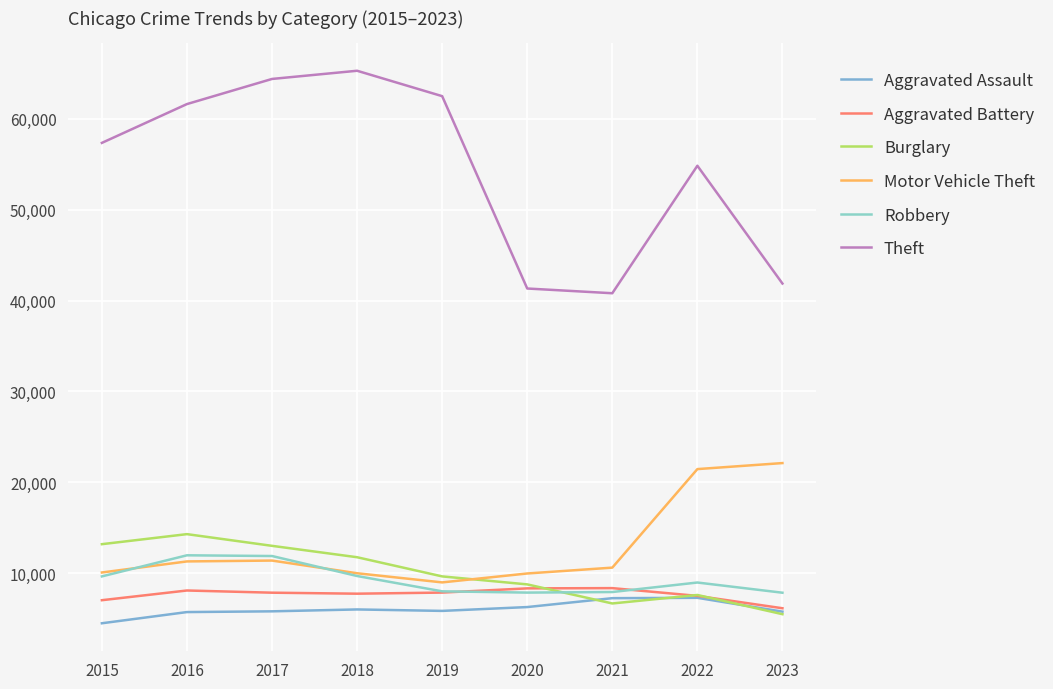

Reading right to left, extract all data points from this chart.

Aggravated Assault: 2023=5760	2022=7280	2021=7242	2020=6263	2019=5841	2018=6001	2017=5793	2016=5712	2015=4480
Aggravated Battery: 2023=6132	2022=7494	2021=8347	2020=8320	2019=7857	2018=7735	2017=7845	2016=8086	2015=7018
Burglary: 2023=5479	2022=7593	2021=6659	2020=8758	2019=9638	2018=11747	2017=13001	2016=14289	2015=13184
Motor Vehicle Theft: 2023=22110	2022=21447	2021=10603	2020=9959	2019=8977	2018=9985	2017=11380	2016=11286	2015=10068
Robbery: 2023=7842	2022=8964	2021=7918	2020=7855	2019=7995	2018=9681	2017=11880	2016=11960	2015=9638
Theft: 2023=41869	2022=54833	2021=40801	2020=41322	2019=62492	2018=65287	2017=64386	2016=61621	2015=57350